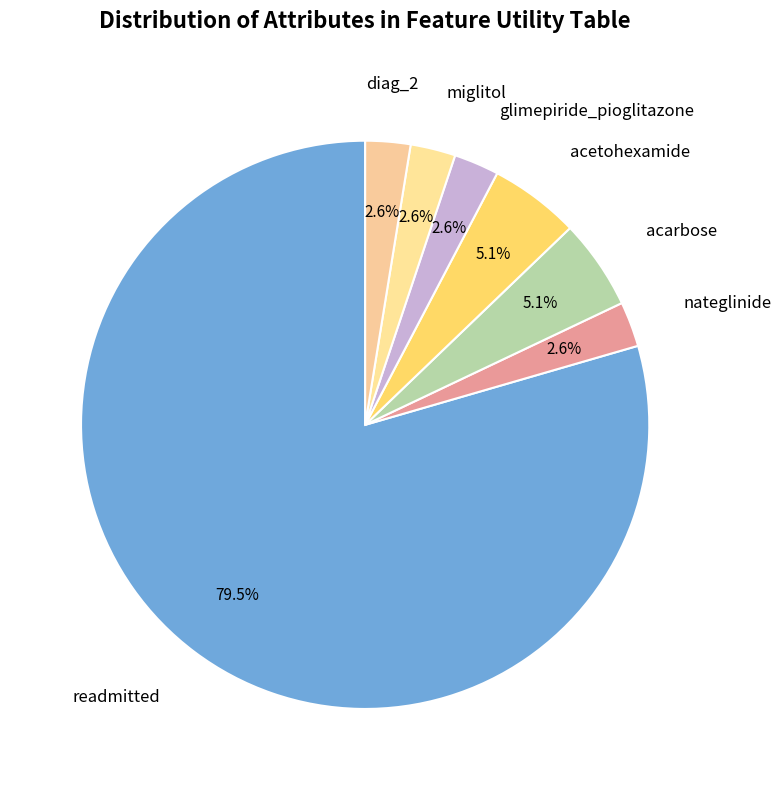

What is the total percentage of acarbose and diag_2?

7.7%